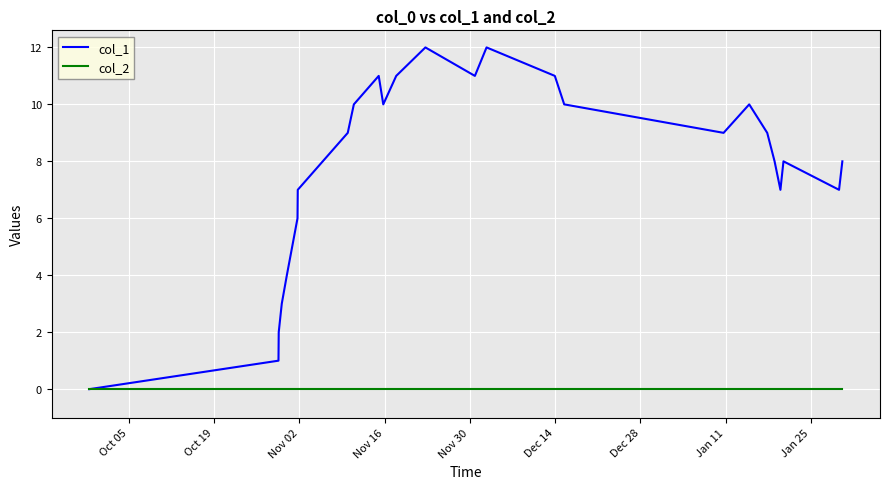

What are all the series names shown in the legend?

col_1, col_2